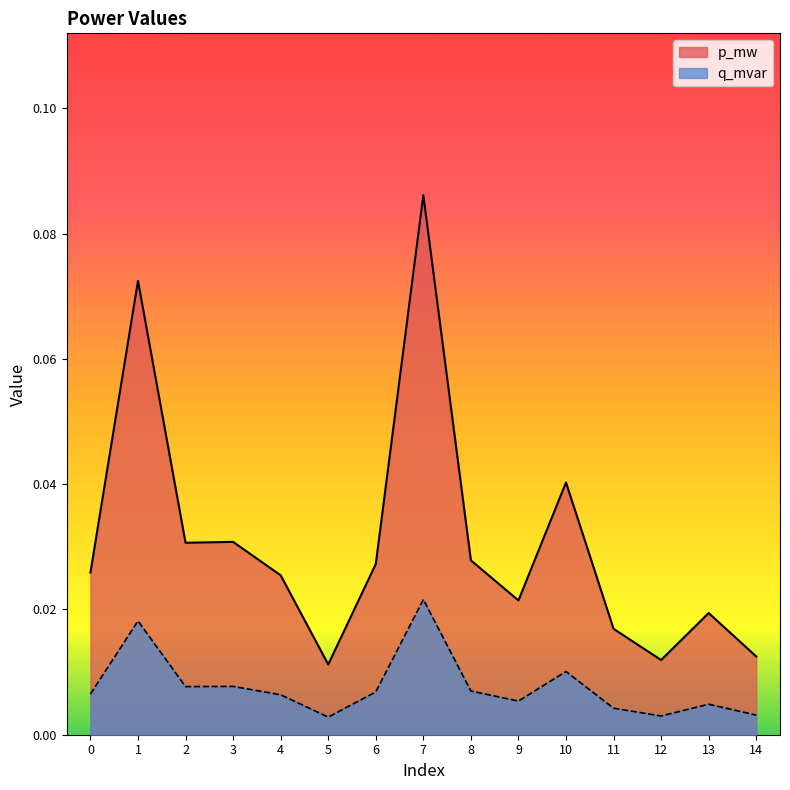

What is the sum of all q_mvar values?

0.1